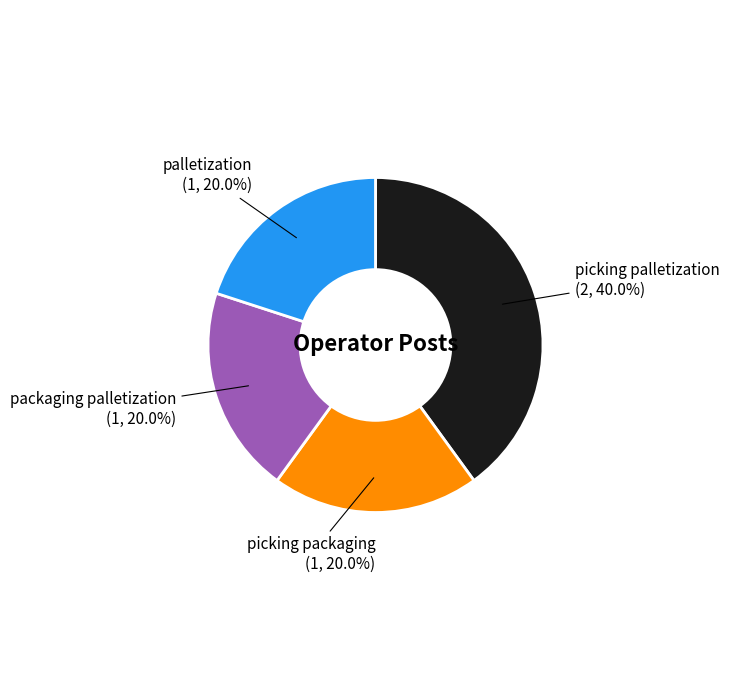

Is there a majority slice in this chart?

No